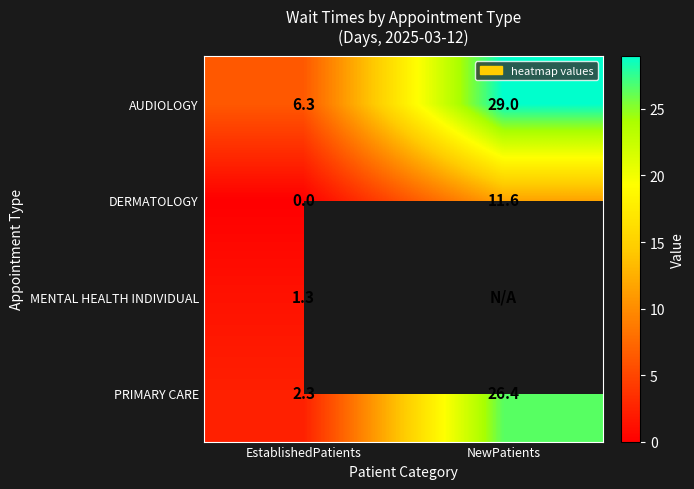

What is the highest value of the PRIMARY CARE series?

26.4